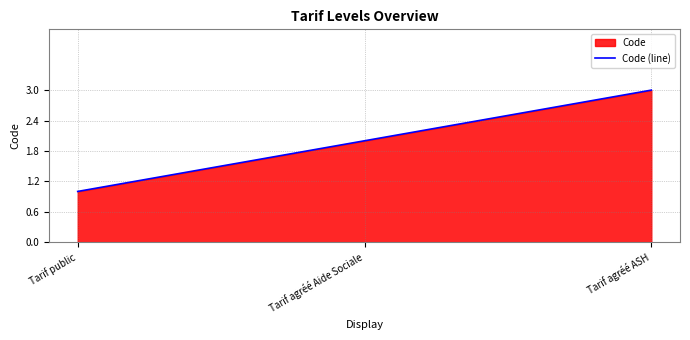

What is the difference between the values at Tarif public and Tarif agréé ASH?

2